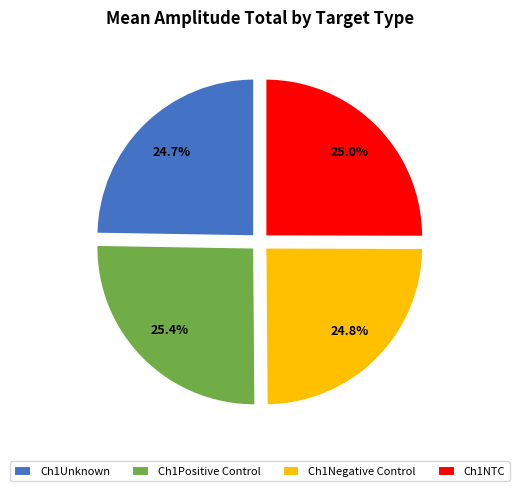

Does Ch1NTC represent more than half of the total?

No